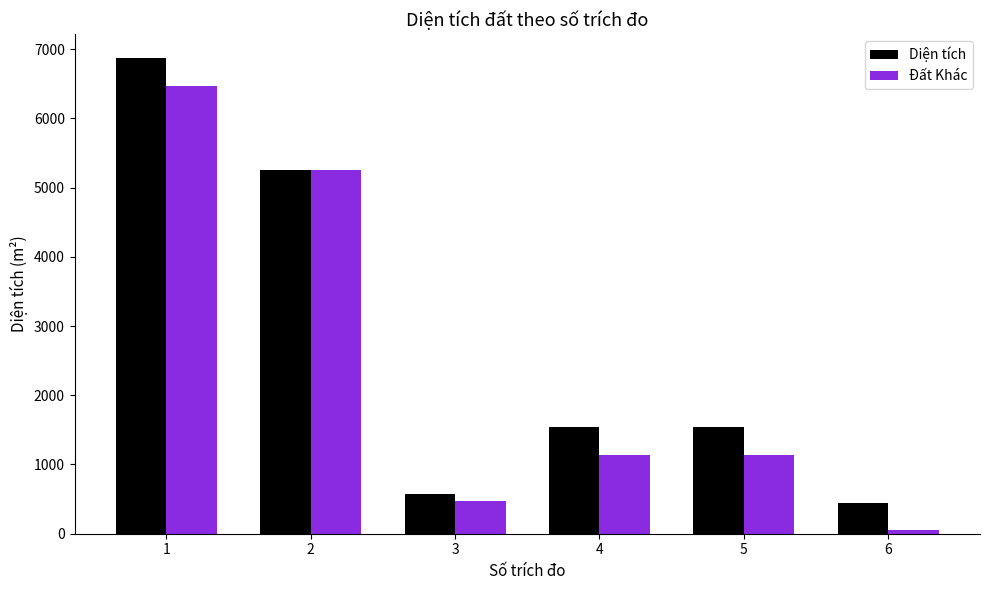

What is the average value of the Đất Khác series?

2425.6